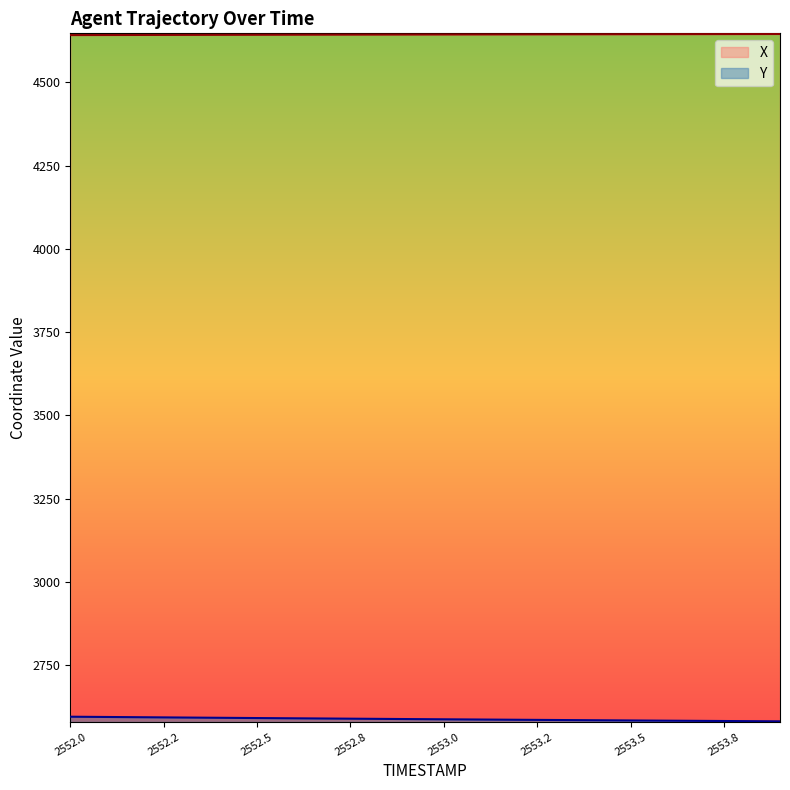

True or false: Y and X cross at least once.

False